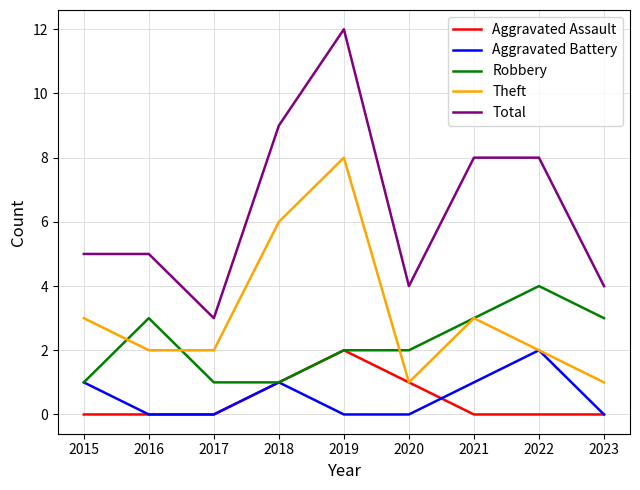

Reading right to left, extract all data points from this chart.

Aggravated Assault: 2023=0	2022=0	2021=0	2020=1	2019=2	2018=1	2017=0	2016=0	2015=0
Aggravated Battery: 2023=0	2022=2	2021=1	2020=0	2019=0	2018=1	2017=0	2016=0	2015=1
Robbery: 2023=3	2022=4	2021=3	2020=2	2019=2	2018=1	2017=1	2016=3	2015=1
Theft: 2023=1	2022=2	2021=3	2020=1	2019=8	2018=6	2017=2	2016=2	2015=3
Total: 2023=4	2022=8	2021=8	2020=4	2019=12	2018=9	2017=3	2016=5	2015=5